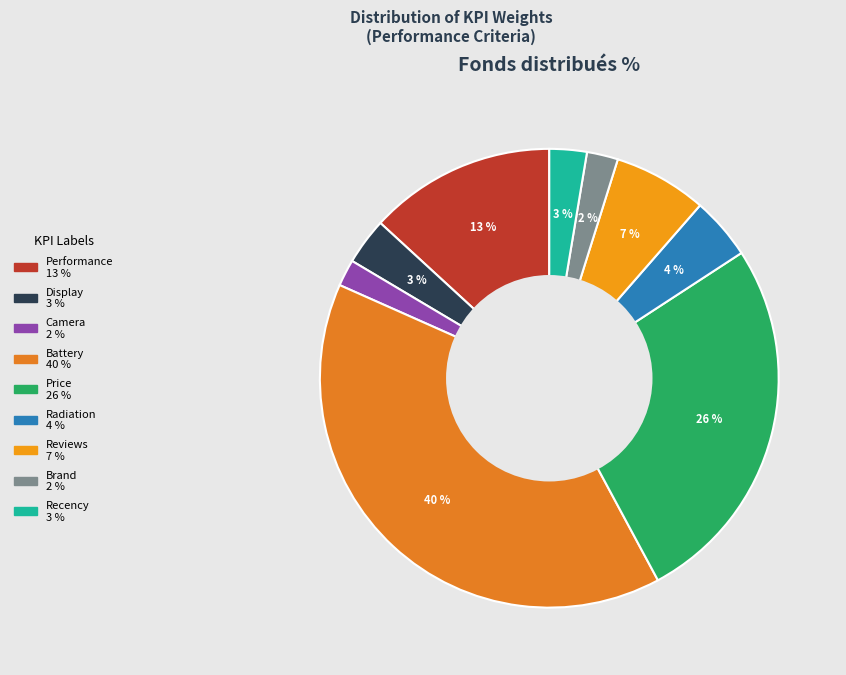

Count the number of slices in the pie.

9